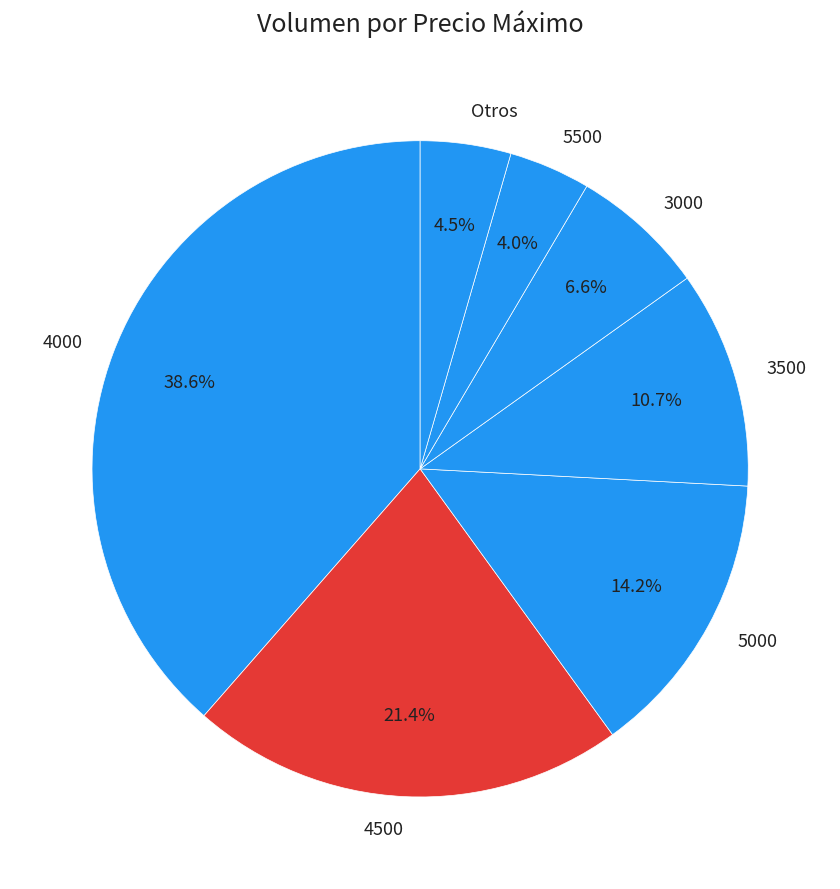

Does 4500 account for over 50% of the chart?

No